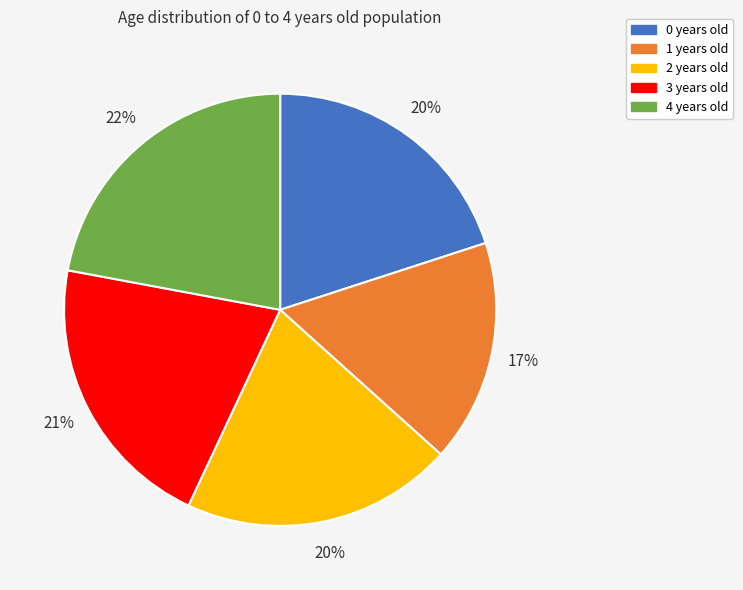

To the nearest percent, what portion does 3 years old represent?

21%